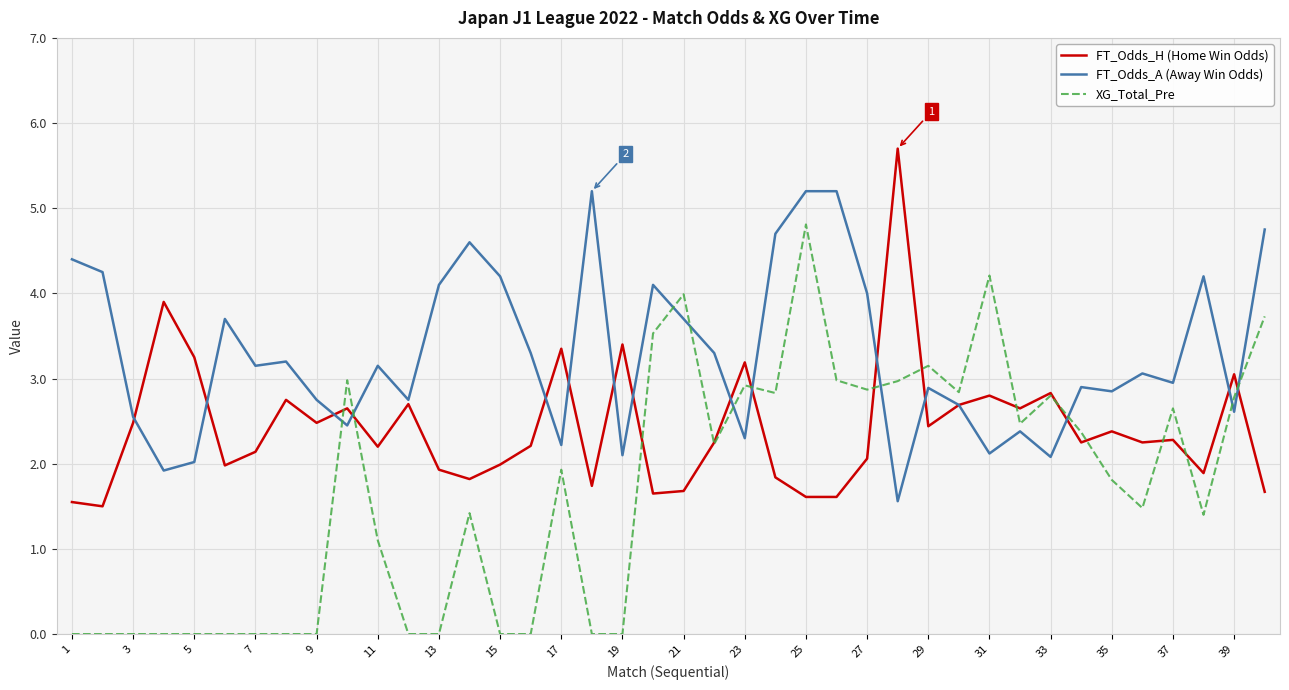

Rank the series by their average value, from highest to lowest.

FT_Odds_A (Away Win Odds), FT_Odds_H (Home Win Odds), XG_Total_Pre